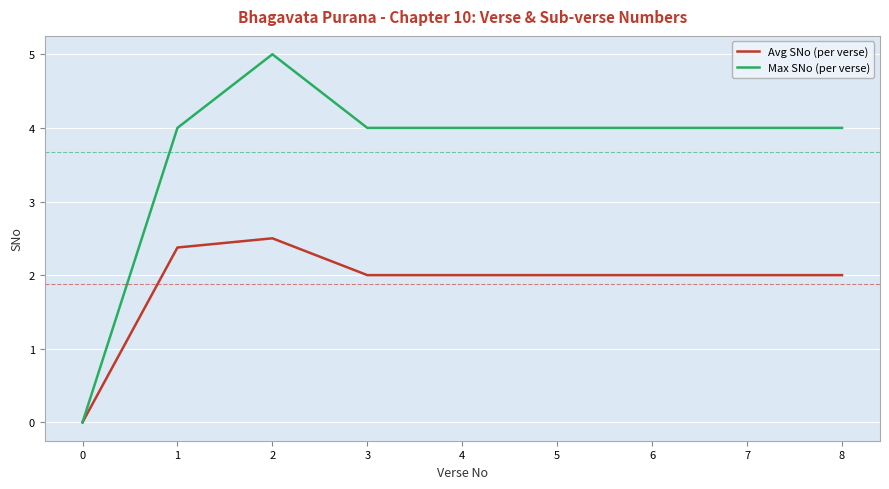

How many distinct data groups are displayed?

2